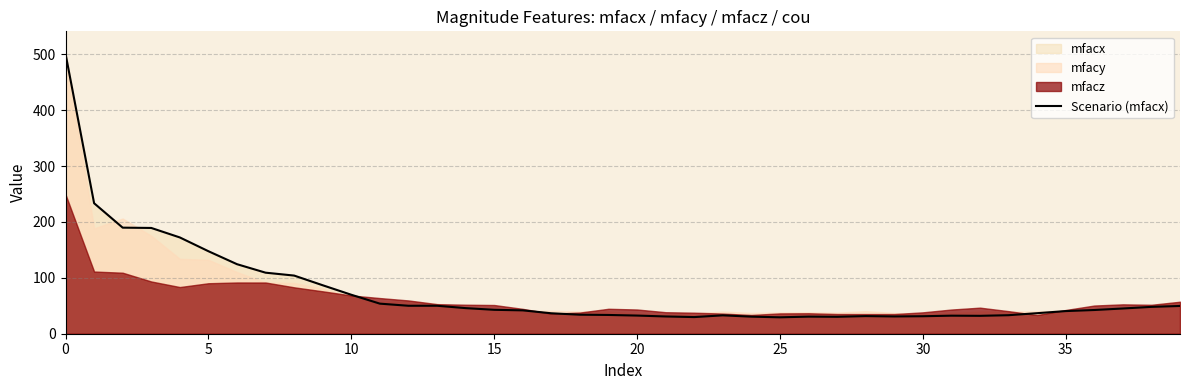

Reading left to right, list all the values displayed in this chart.

500.8	233.4	189.7	189.2	172.2	147.6	124.4	109.2	104.0	86.7	69.7	53.8	50.0	50.0	45.8	42.8	41.8	36.6	34.0	33.6	32.5	30.9	29.8	32.9	30.5	29.4	30.6	30.3	31.5	30.9	31.3	32.3	32.0	33.1	36.7	40.5	42.4	45.1	48.0	49.6